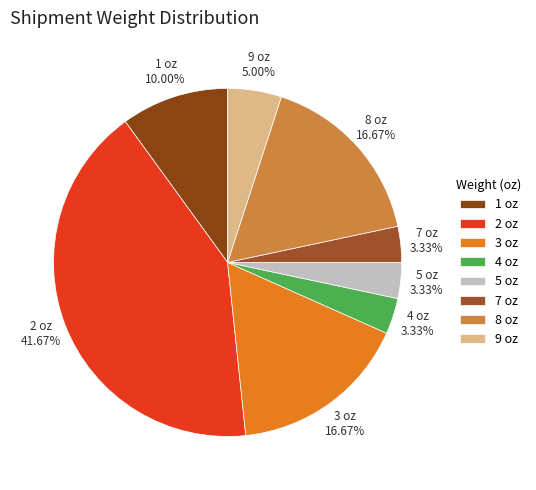

Approximately how many times larger is the value at 3 compared to 5?

5.0